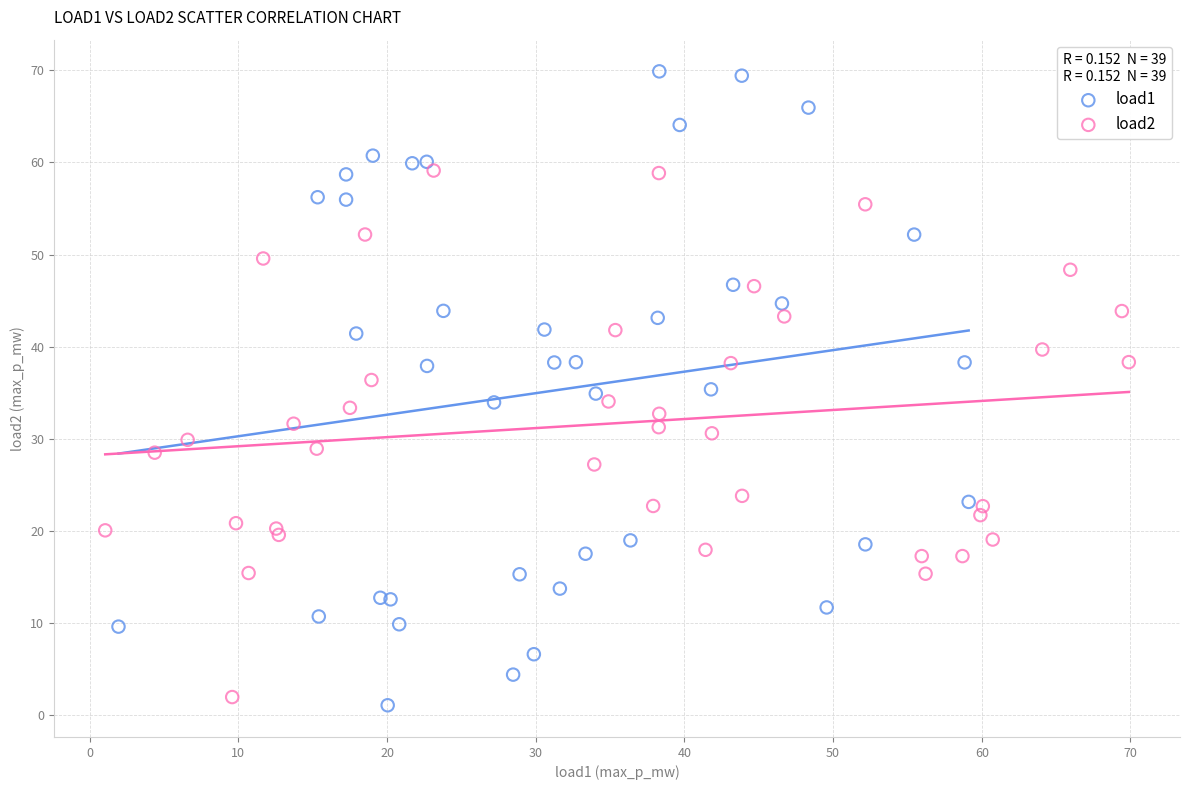

Which series contains the highest Y value?

load1